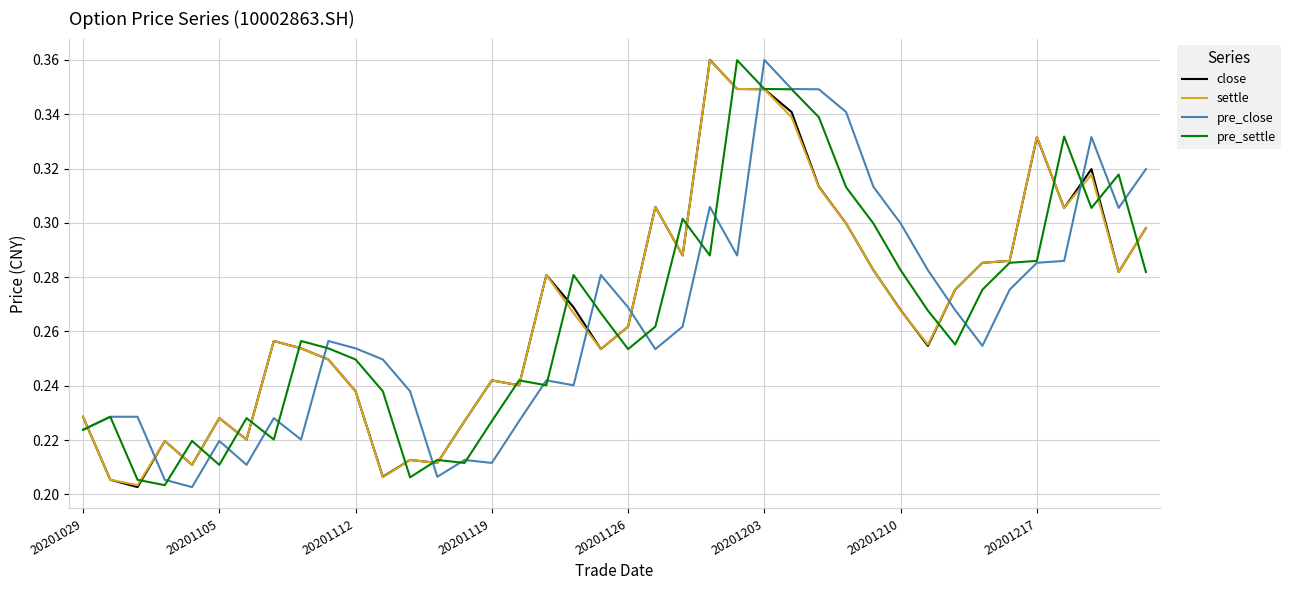

After their last crossing, which series has the higher values: pre_close or close?

pre_close